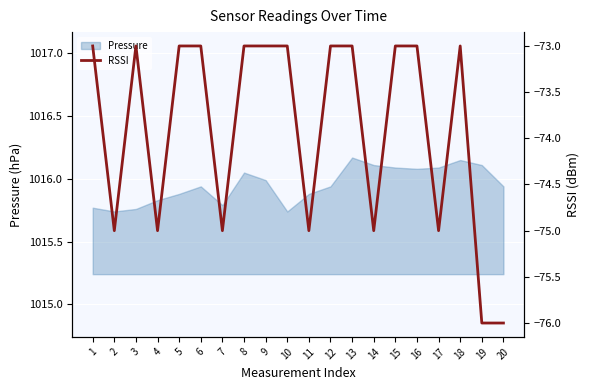

Count the values in the range -75 to -73.

18